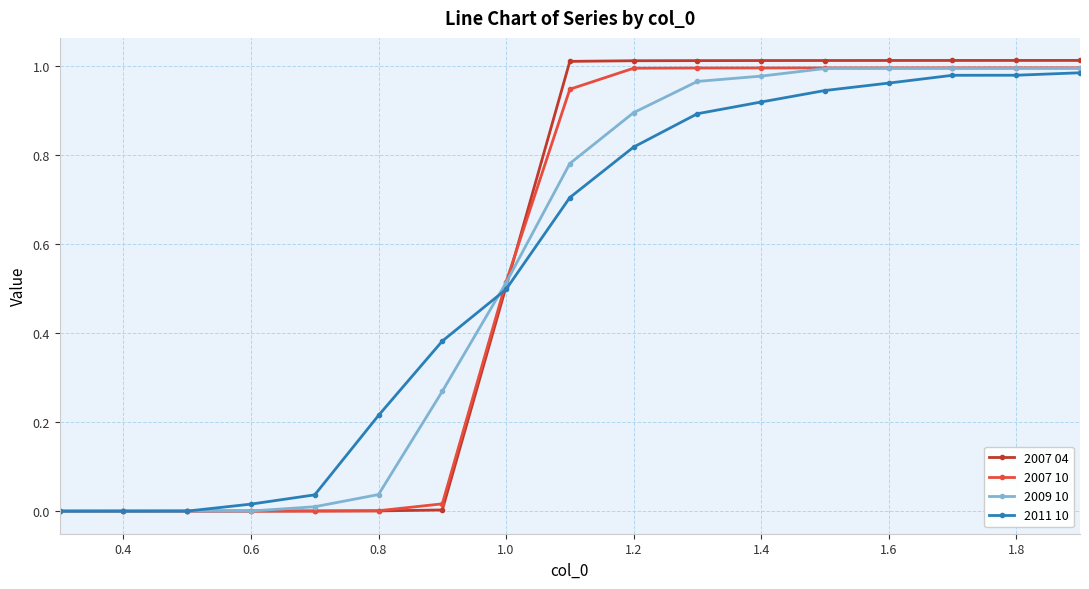

How many series are shown in this chart?

4